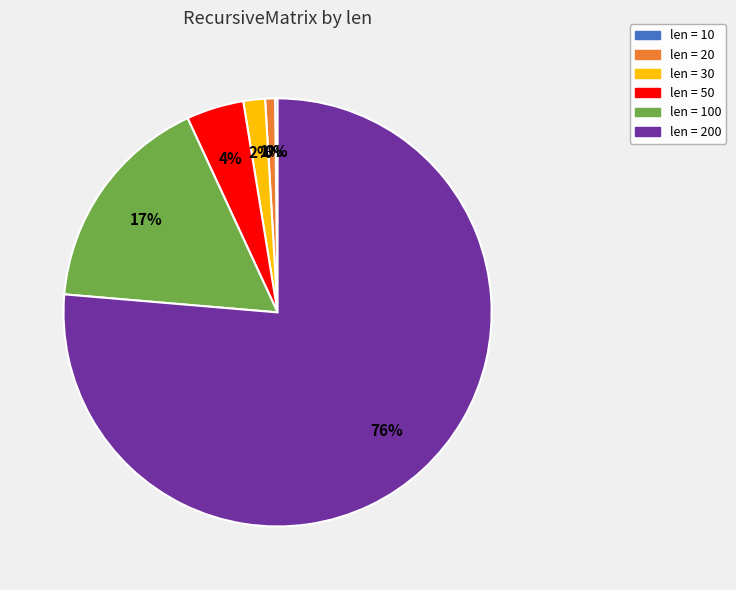

Is there any slice that represents more than half of the pie?

Yes